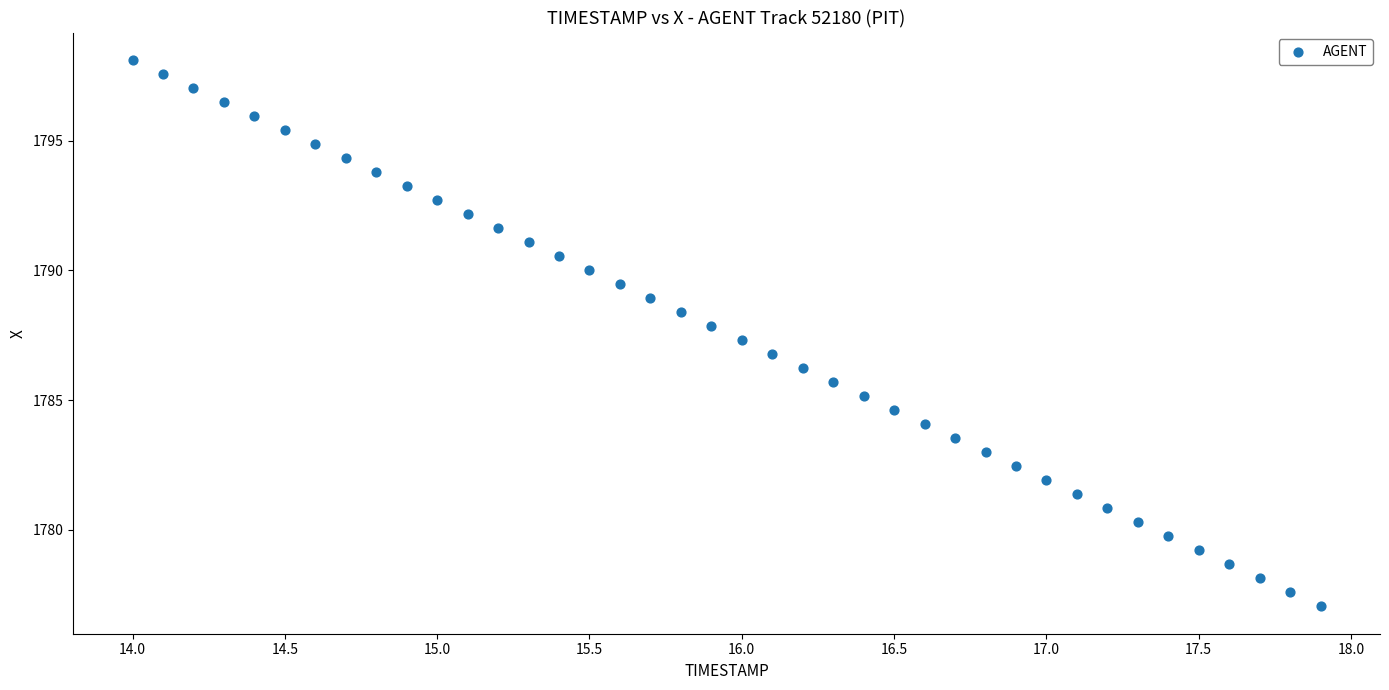

What is the range of Y values (max minus min)?

21.1